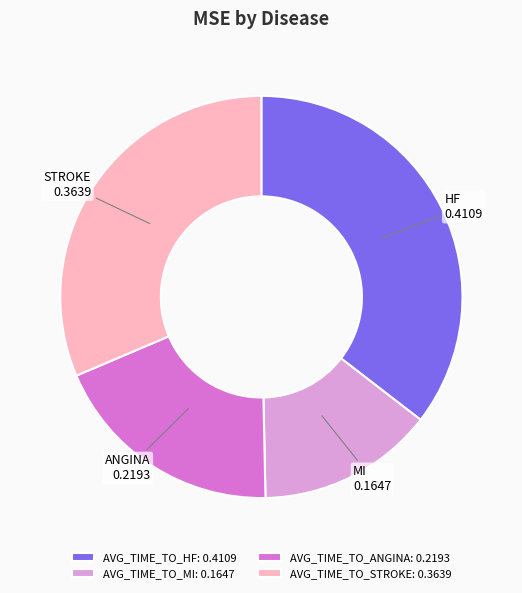

Between AVG_TIME_TO_STROKE: 0.3639 and AVG_TIME_TO_HF: 0.4109, which is larger?

AVG_TIME_TO_HF: 0.4109